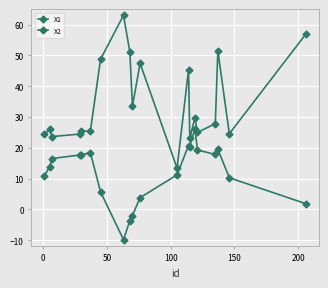

How many values in X2 are above zero?

17